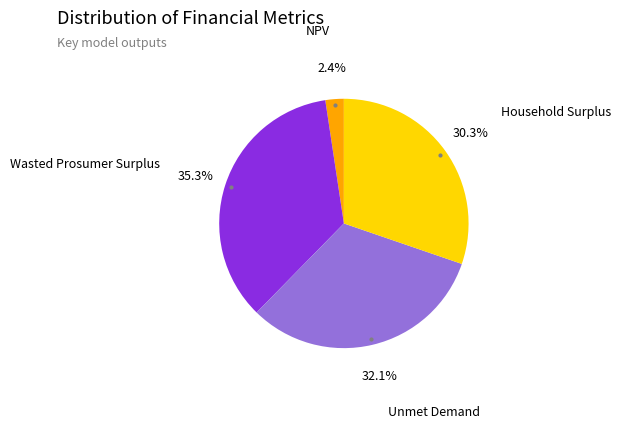

The Unmet Demand slice represents 38% of the pie. True or false?

False